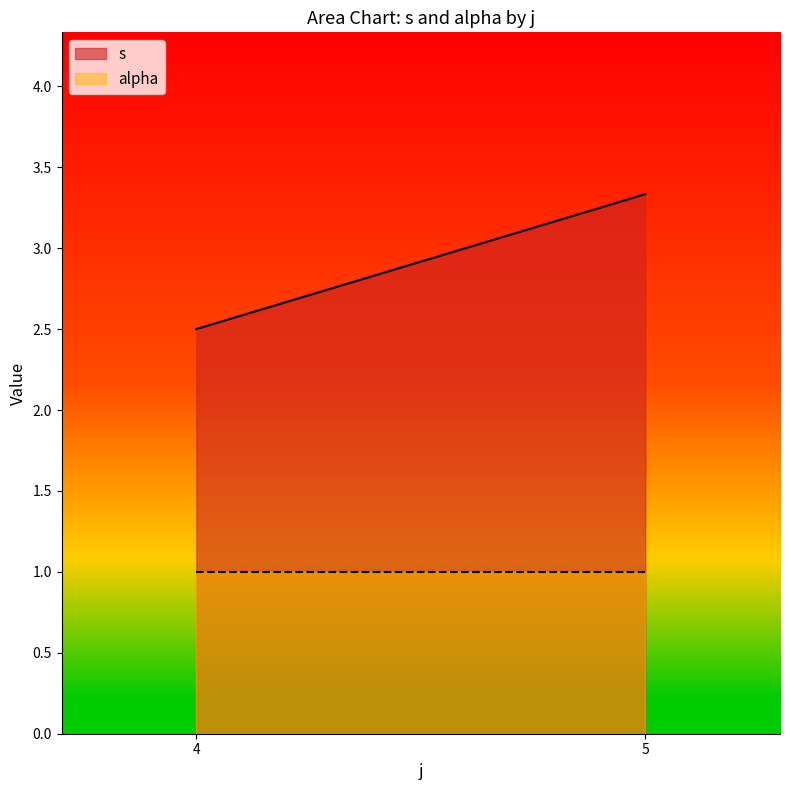

What is the difference between the highest and lowest values at 4?

1.5